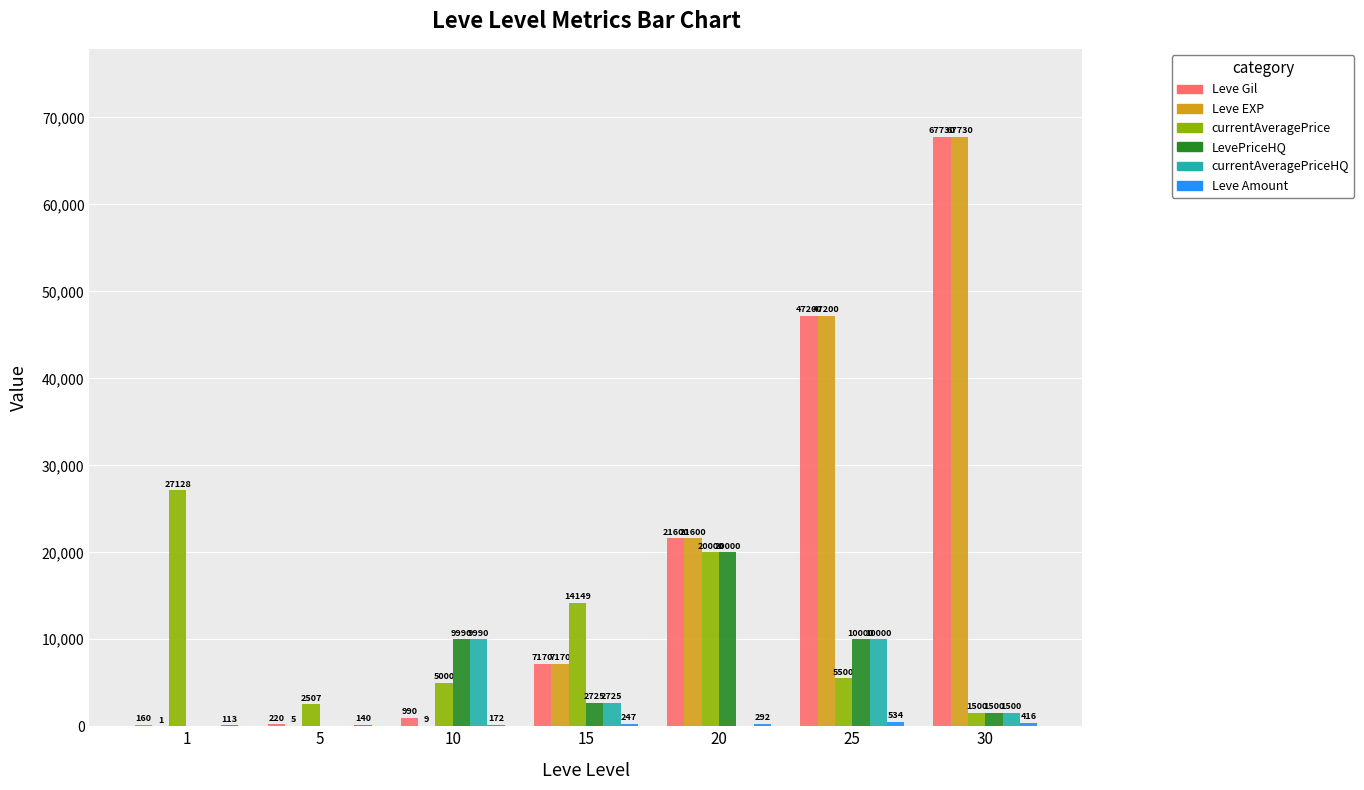

Between 10 and 15, which series saw the biggest shift?

currentAveragePrice